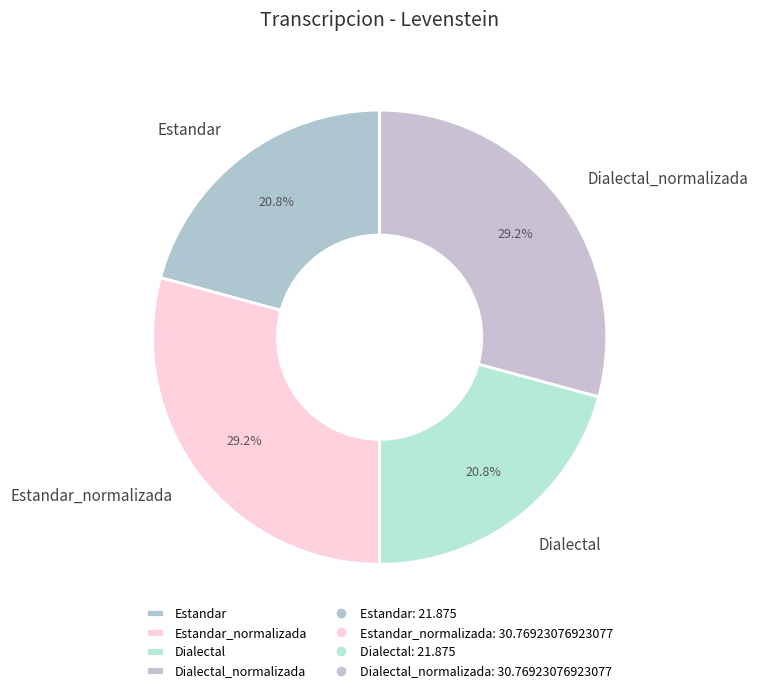

Does Estandar account for over 50% of the chart?

No